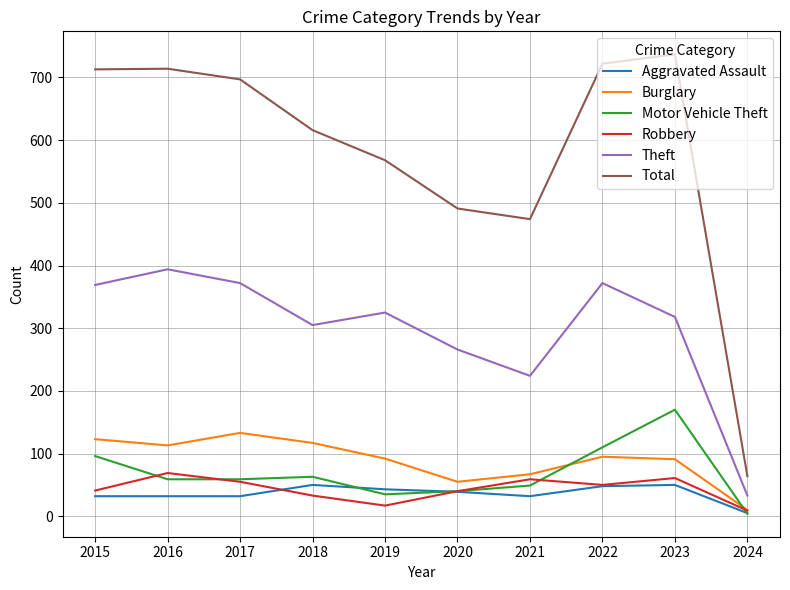

The Robbery series shows 17 at 2019. True or false?

True